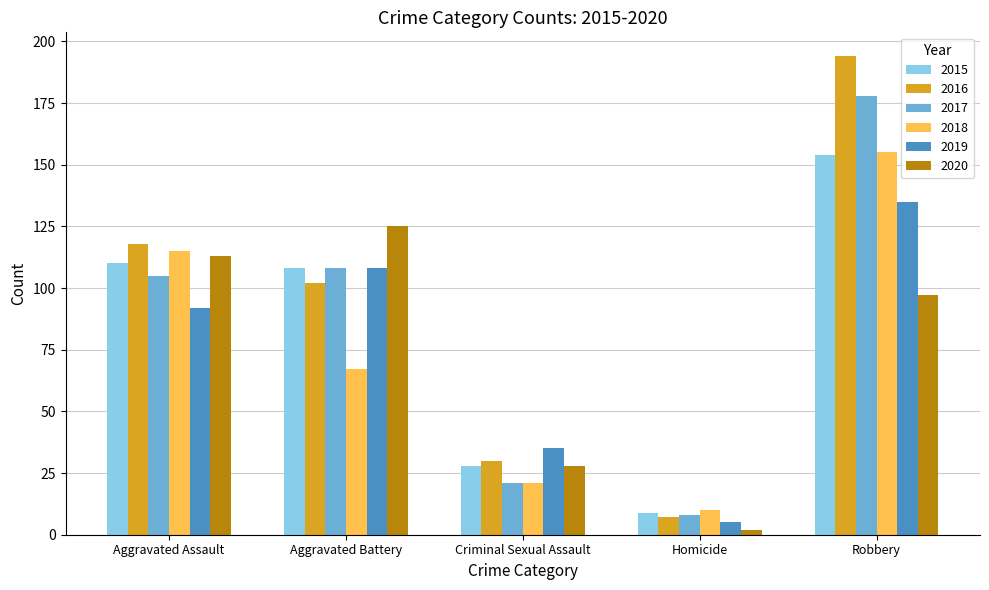

Which category has the lowest value across all series?

Homicide